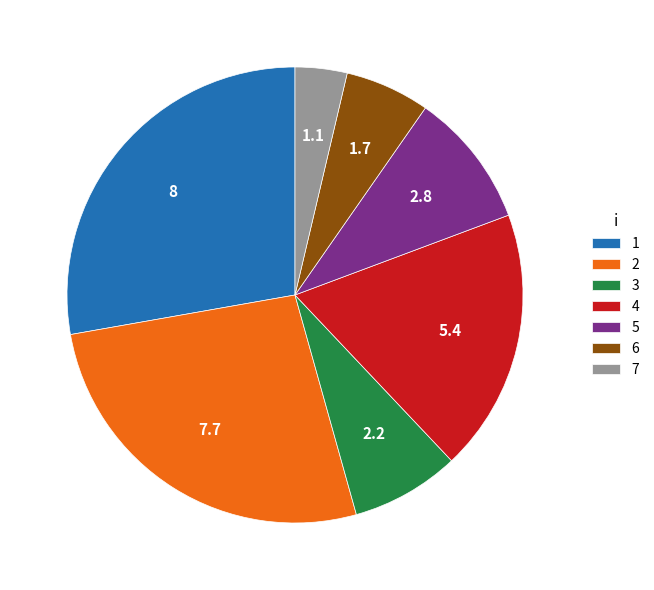

Does 7 represent more than half of the total?

No